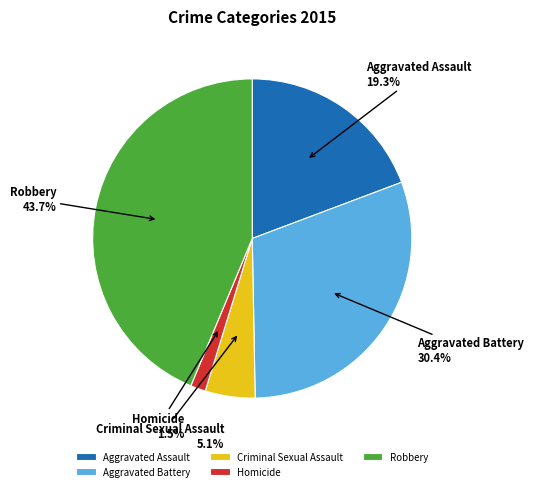

True or false: Robbery accounts for 44% of the total.

True